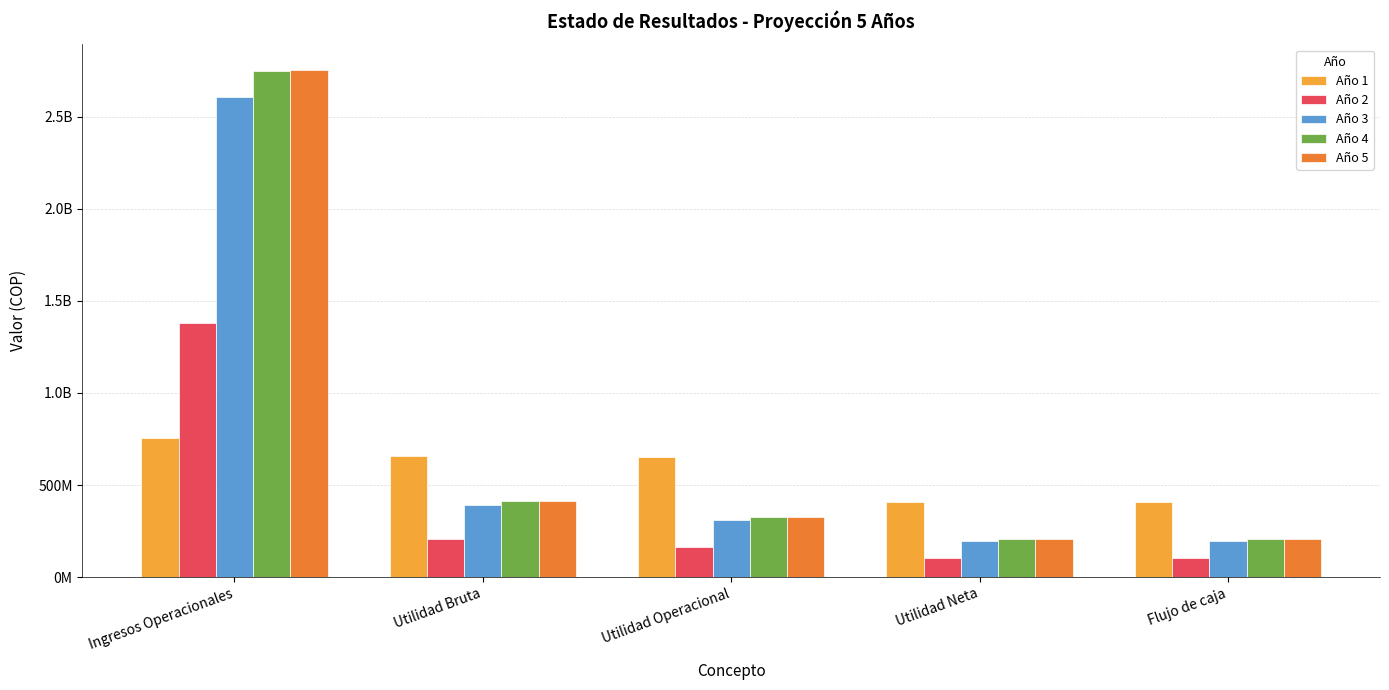

What is the spread (max minus min) of values at Utilidad Operacional?

488676710.3